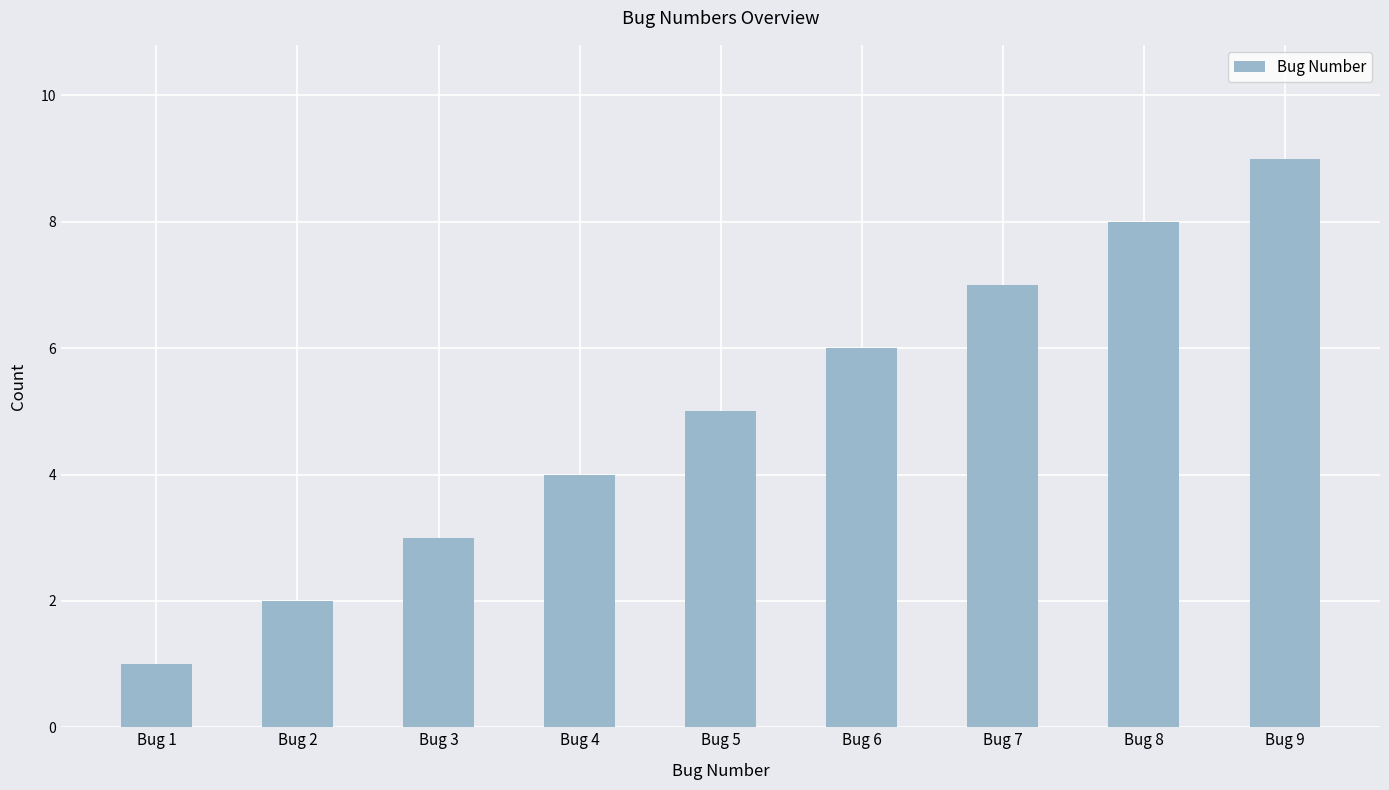

Is it true that the value at Bug 3 is 5?

False